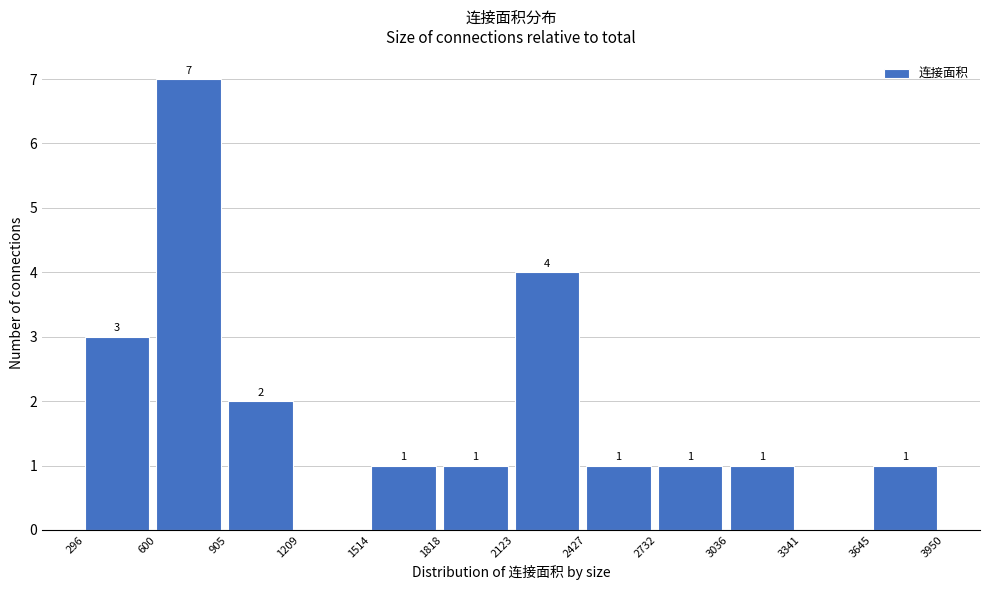

Which range on the x-axis has the tallest bar?

600 to 905